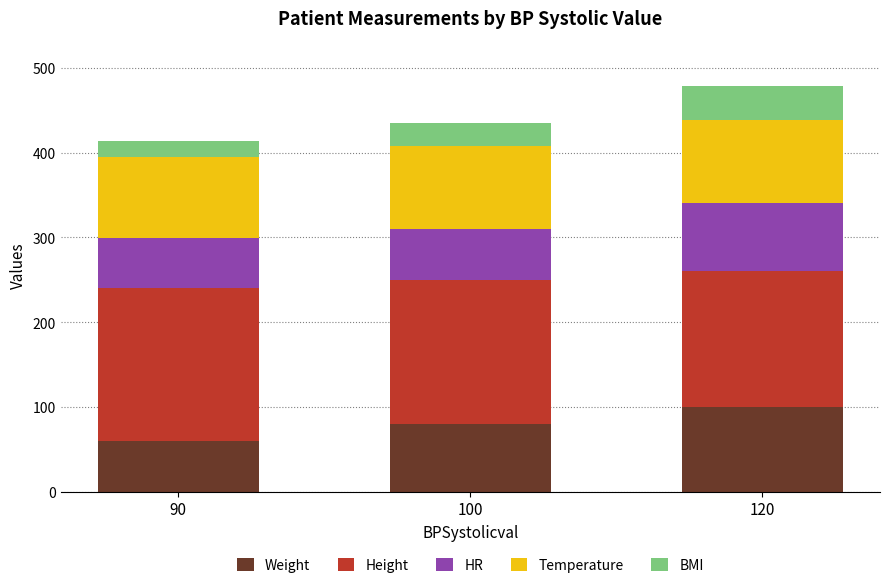

What is the maximum value for Weight?

100.0